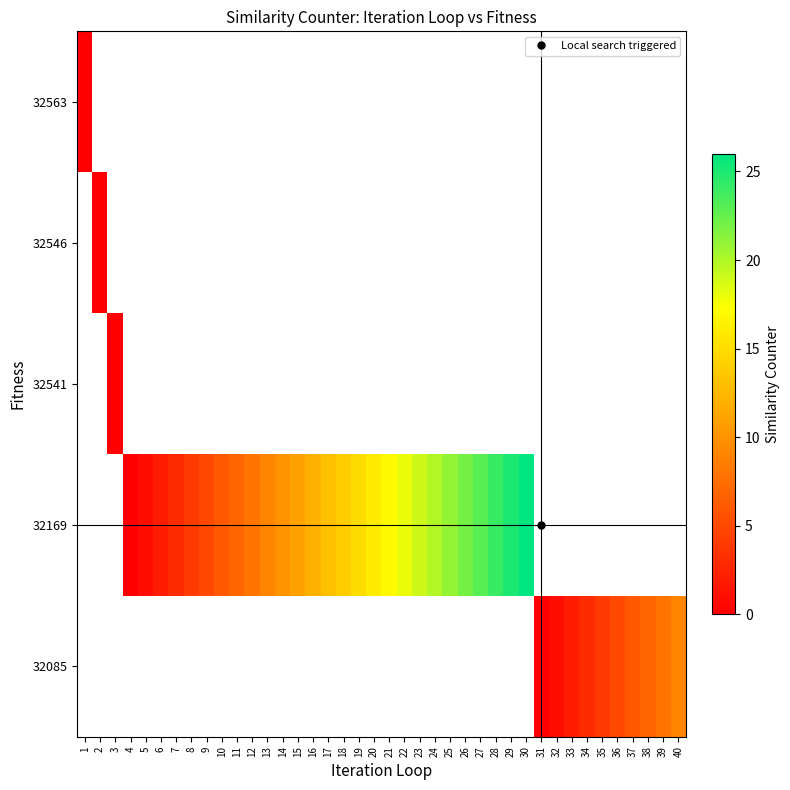

Which label corresponds to the largest value in the chart?

30